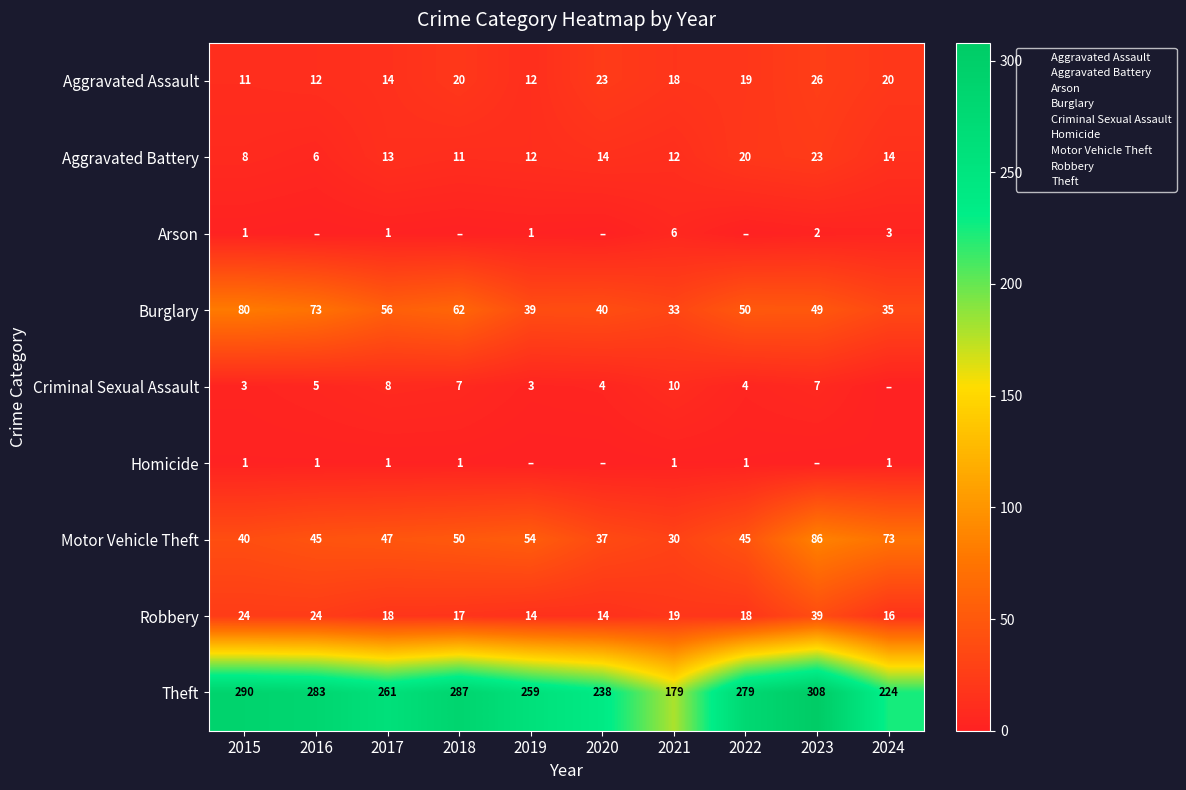

What value does the Motor Vehicle Theft series have at 2019, to the nearest 5?

55